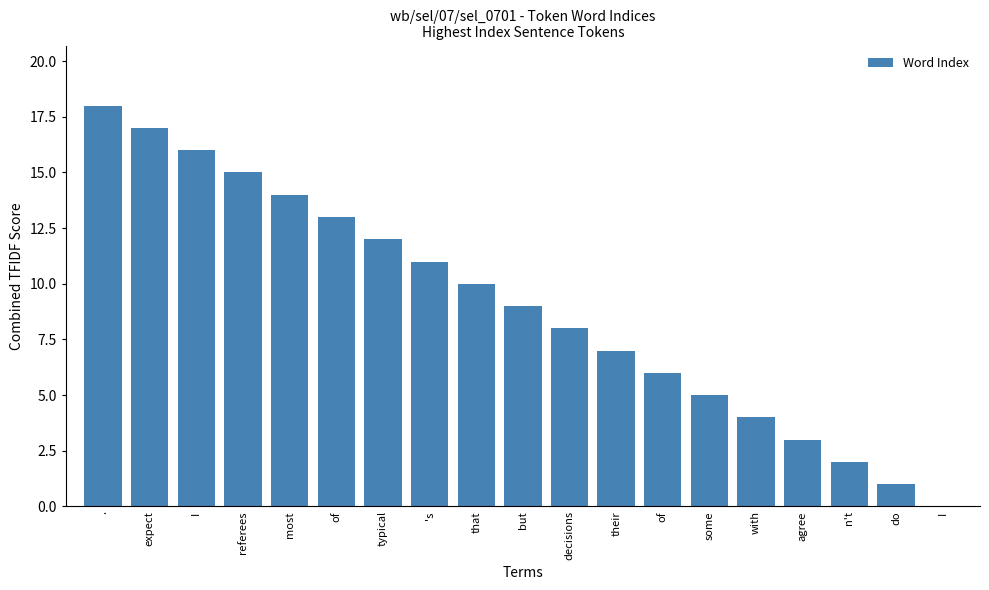

Reading right to left, what are all the values shown in this chart?

I=0	do=1	n't=2	agree=3	with=4	some=5	of=6	their=7	decisions=8	but=9	that=10	's=11	typical=12	of=13	most=14	referees=15	I=16	expect=17	.=18